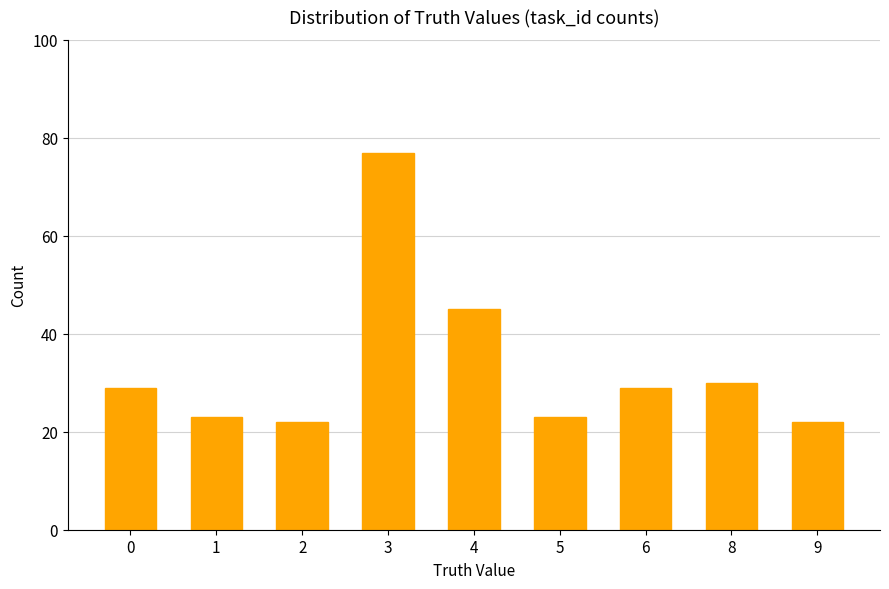

How many series are shown in this chart?

1